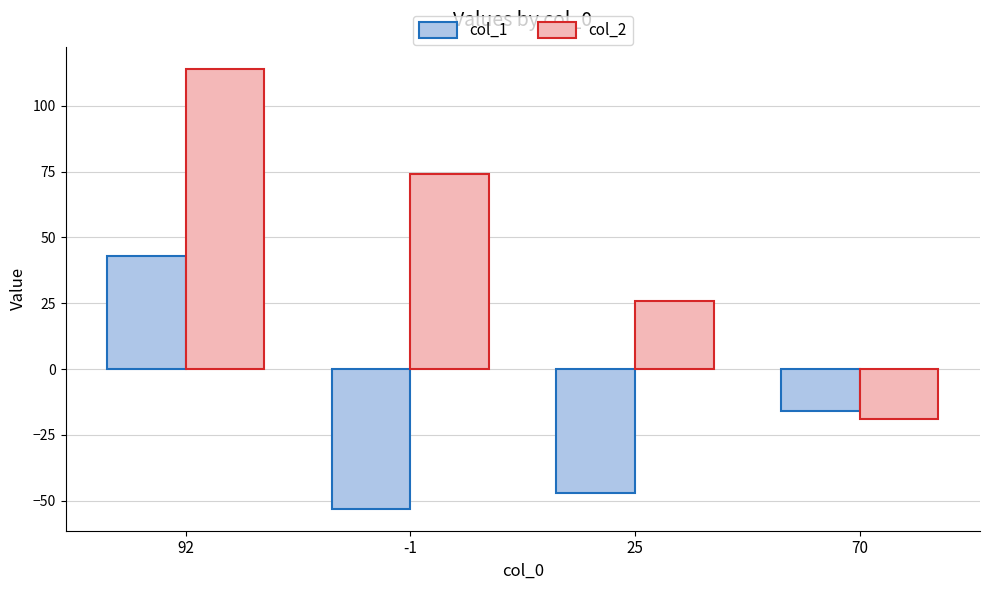

What is the greatest value displayed?

114